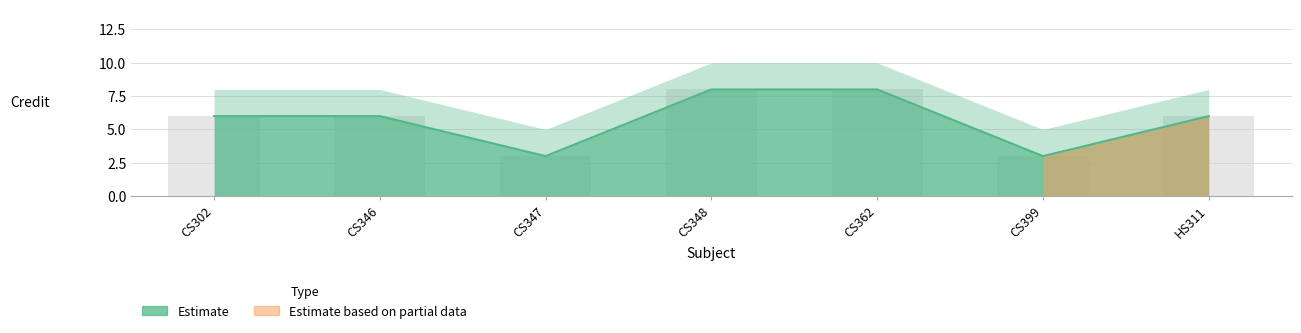

What is the maximum value shown in the chart?

8